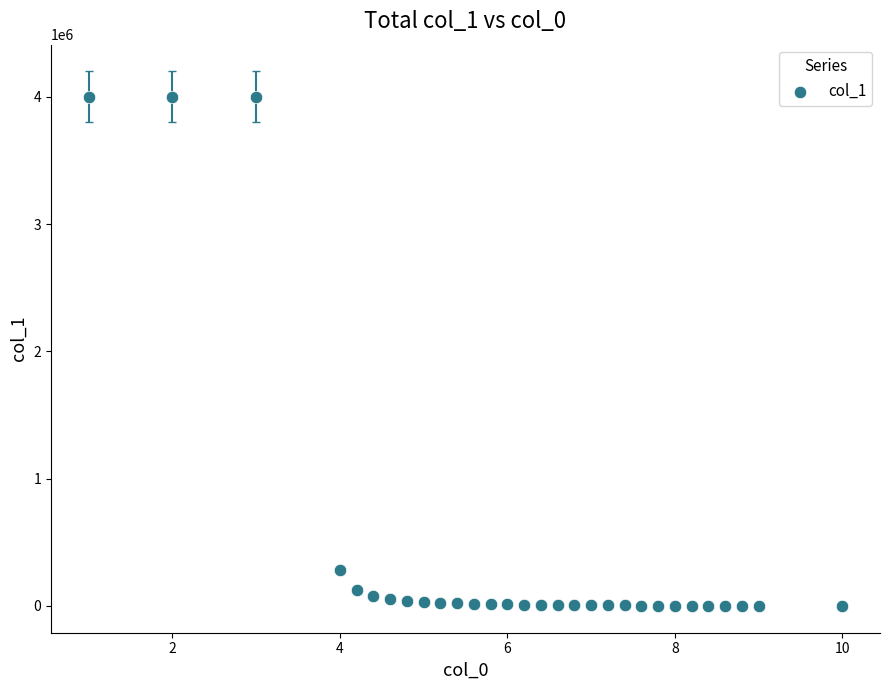

What Y value in the scatter plot is closest to 2000000?

285147.0